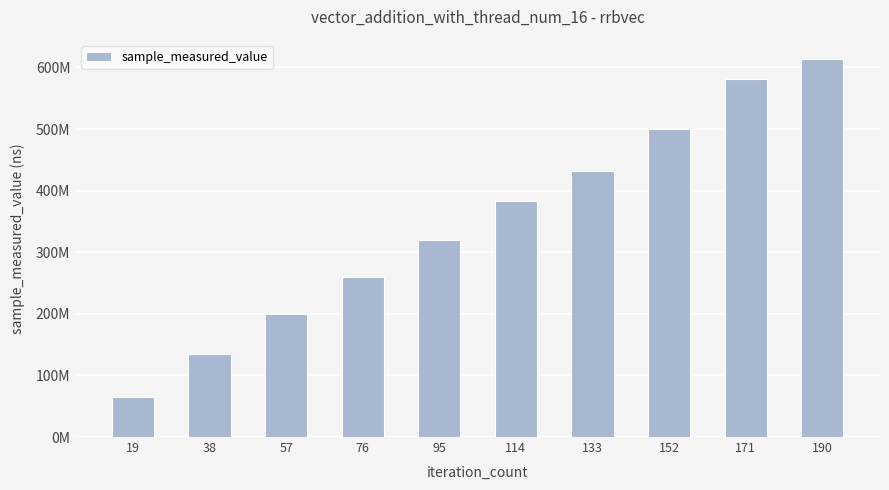

The chart shows a value of 614463258 at 190. True or false?

True